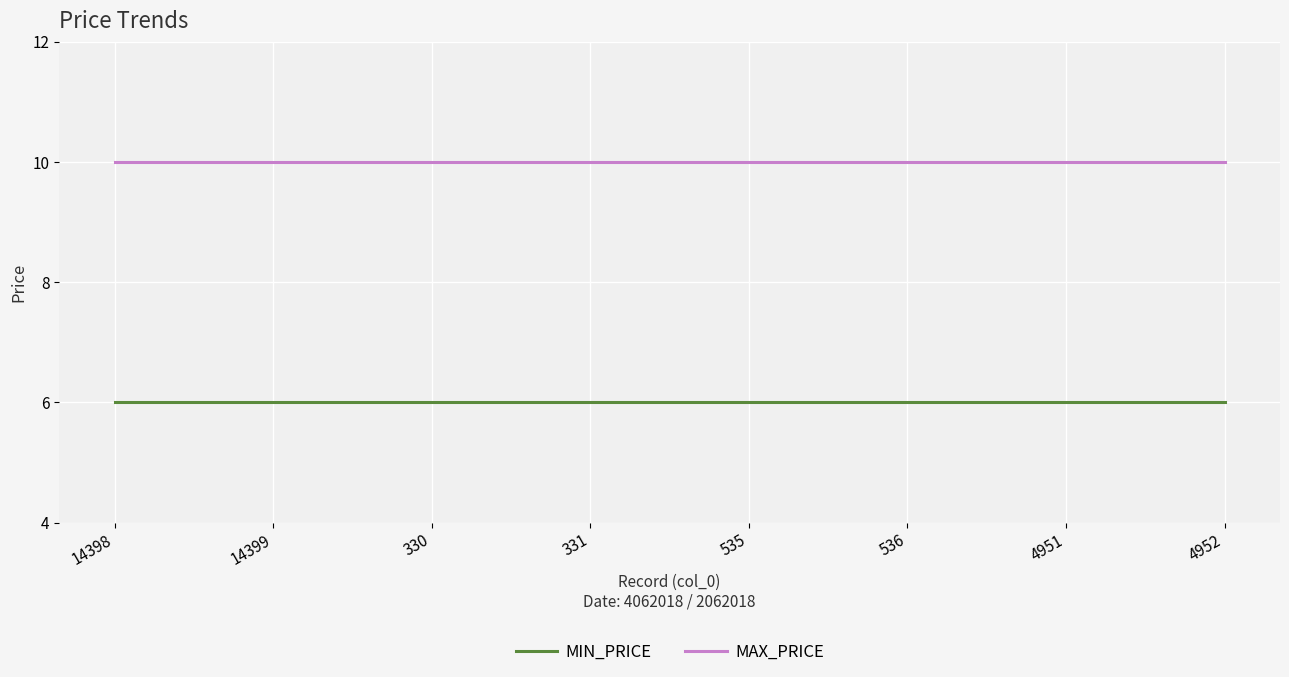

What is the highest value of the MAX_PRICE series?

10